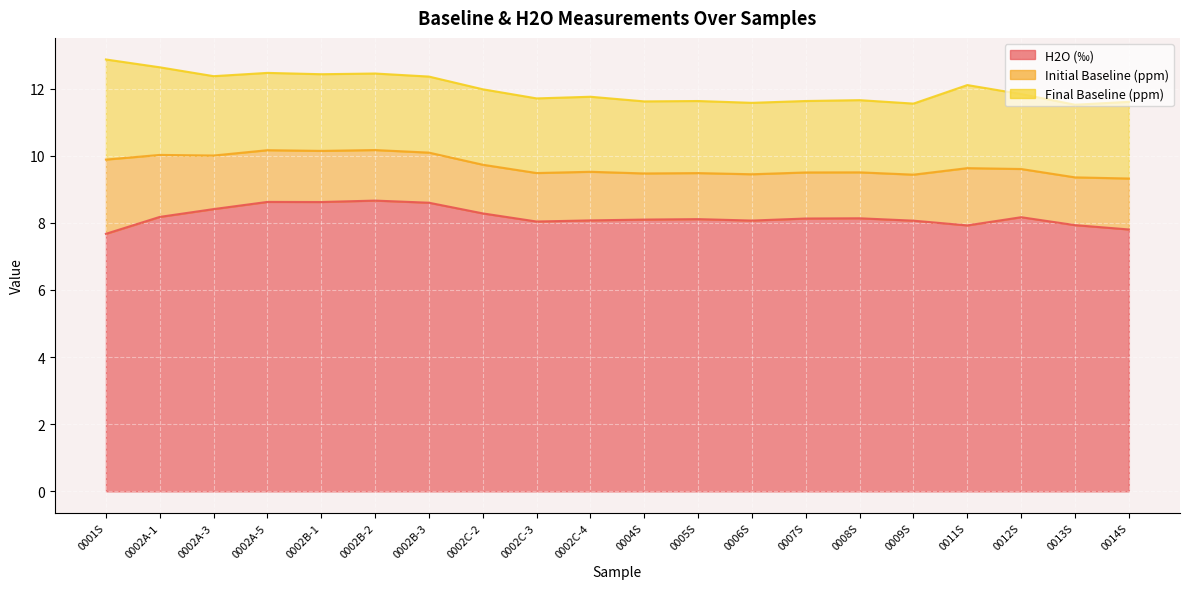

Rank the series at 0002A-3 from highest to lowest value.

H2O (‰), Final Baseline (ppm), Initial Baseline (ppm)